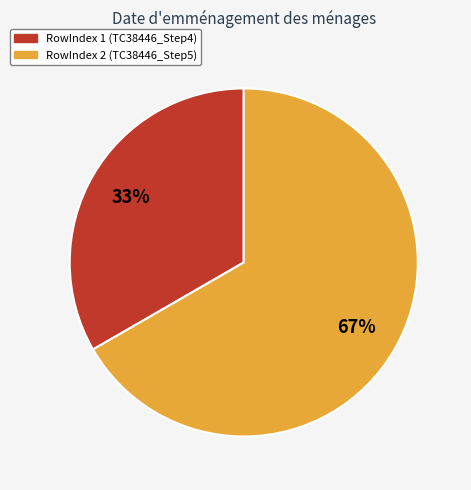

How many slices are in this pie chart?

2